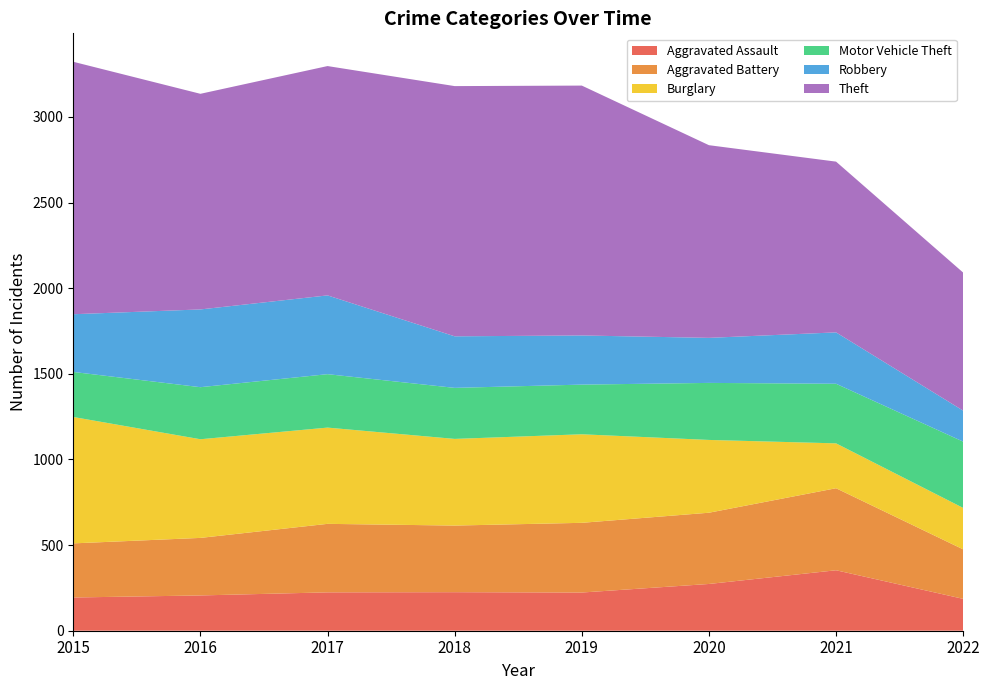

Reading right to left, extract all data points from this chart.

Aggravated Assault: 2022=186	2021=353	2020=273	2019=223	2018=225	2017=224	2016=206	2015=194
Aggravated Battery: 2022=289	2021=479	2020=416	2019=407	2018=389	2017=400	2016=336	2015=316
Burglary: 2022=242	2021=262	2020=425	2019=517	2018=506	2017=562	2016=576	2015=738
Motor Vehicle Theft: 2022=387	2021=348	2020=333	2019=290	2018=298	2017=312	2016=304	2015=263
Robbery: 2022=181	2021=300	2020=263	2019=287	2018=301	2017=460	2016=454	2015=337
Theft: 2022=806	2021=997	2020=1125	2019=1459	2018=1461	2017=1339	2016=1259	2015=1474